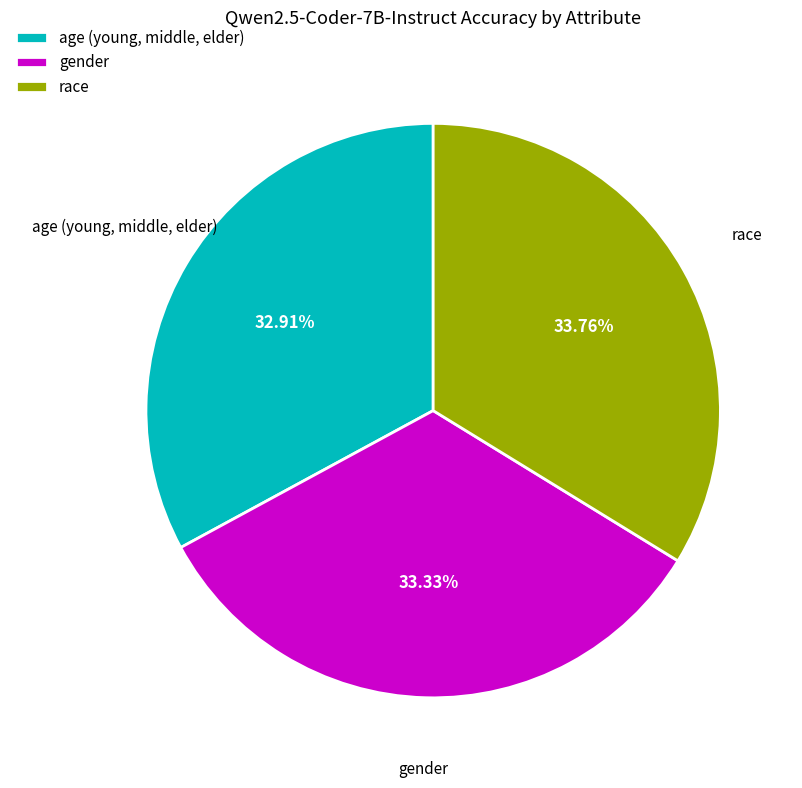

Is there a majority slice in this chart?

No